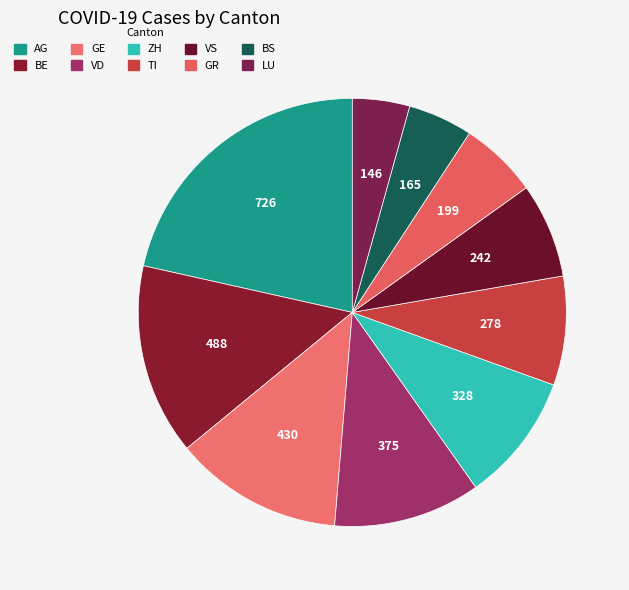

What is the largest slice in the pie chart?

AG